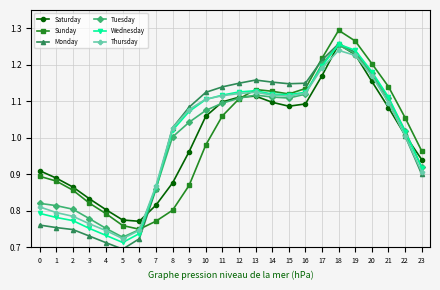

True or false: Saturday has more than 1 interior local peaks.

True